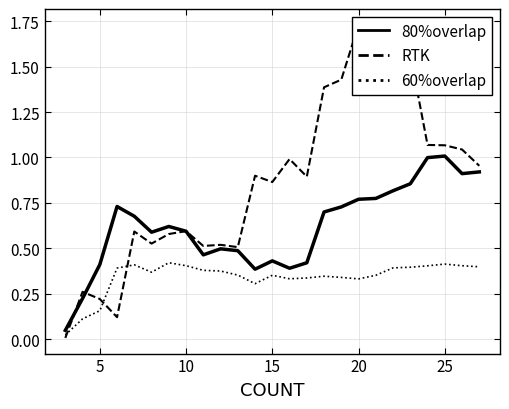

What is the average value of the RTK series?

0.9